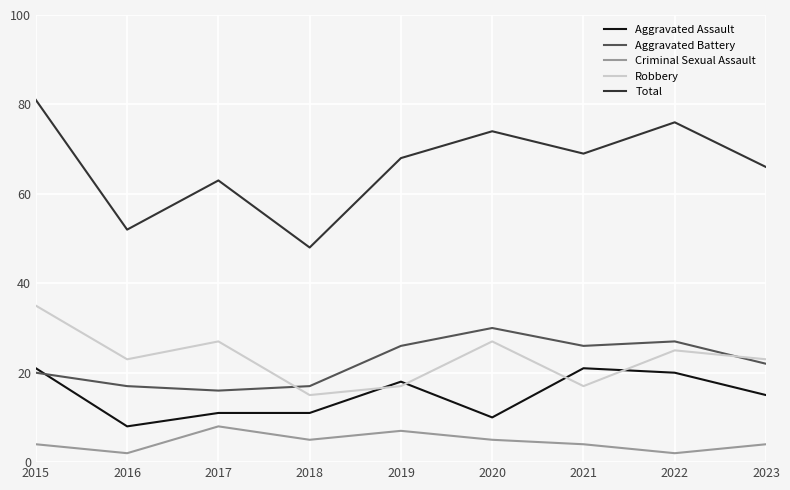

Reading right to left, what are all the values shown in this chart?

Aggravated Assault: 2023=15	2022=20	2021=21	2020=10	2019=18	2018=11	2017=11	2016=8	2015=21
Aggravated Battery: 2023=22	2022=27	2021=26	2020=30	2019=26	2018=17	2017=16	2016=17	2015=20
Criminal Sexual Assault: 2023=4	2022=2	2021=4	2020=5	2019=7	2018=5	2017=8	2016=2	2015=4
Robbery: 2023=23	2022=25	2021=17	2020=27	2019=17	2018=15	2017=27	2016=23	2015=35
Total: 2023=66	2022=76	2021=69	2020=74	2019=68	2018=48	2017=63	2016=52	2015=81